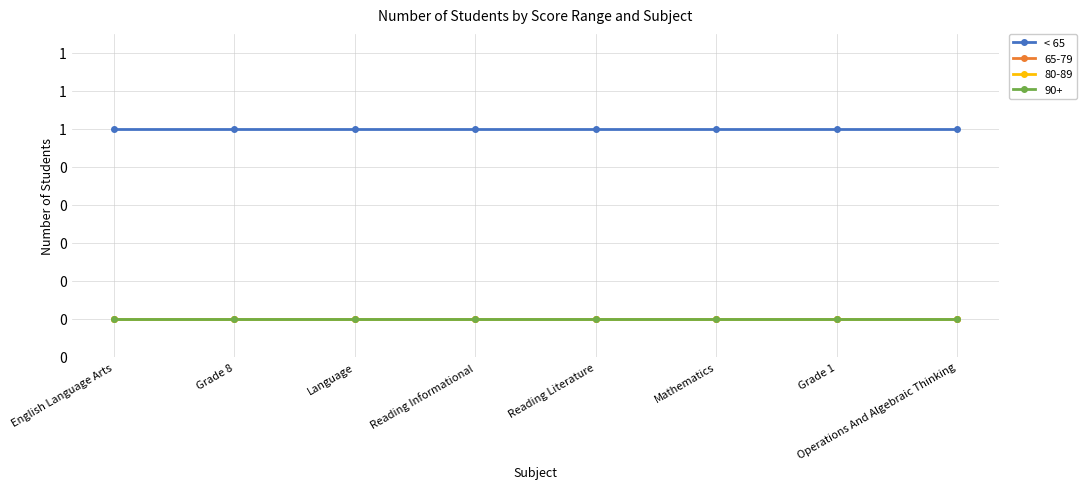

True or false: 65-79 has more than 2 interior local peaks.

False